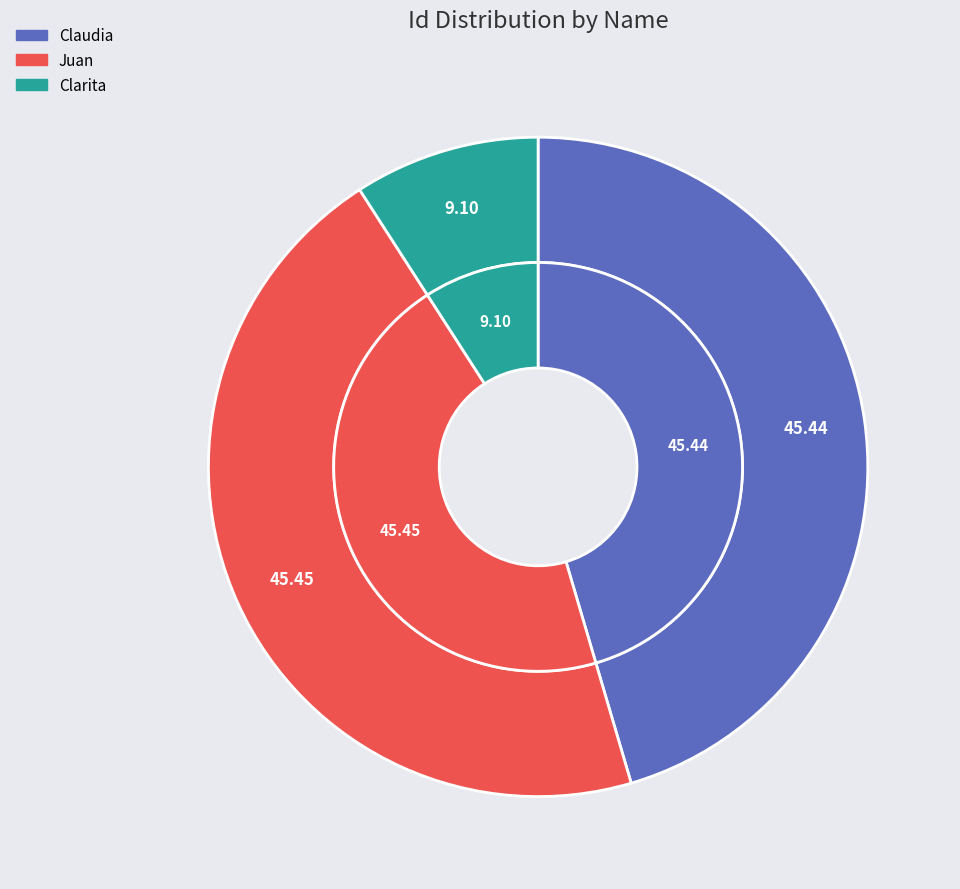

To the nearest percent, what portion does Claudia represent?

45%